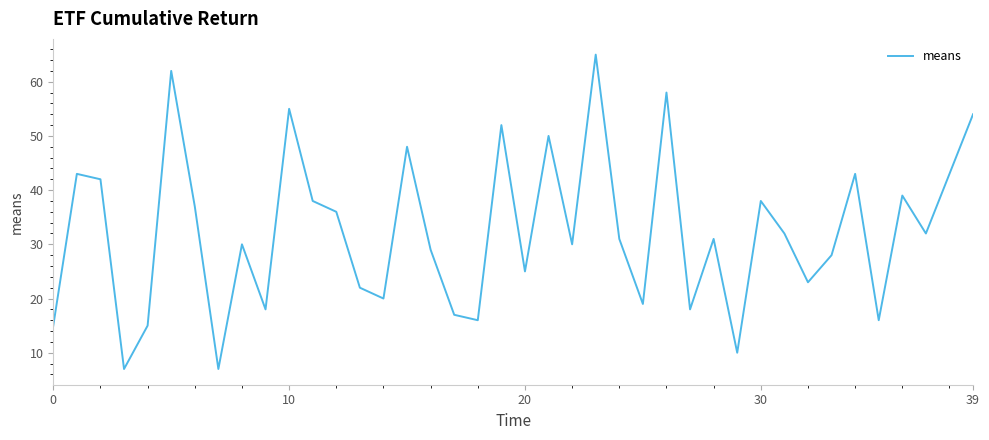

What is the greatest value displayed?

65